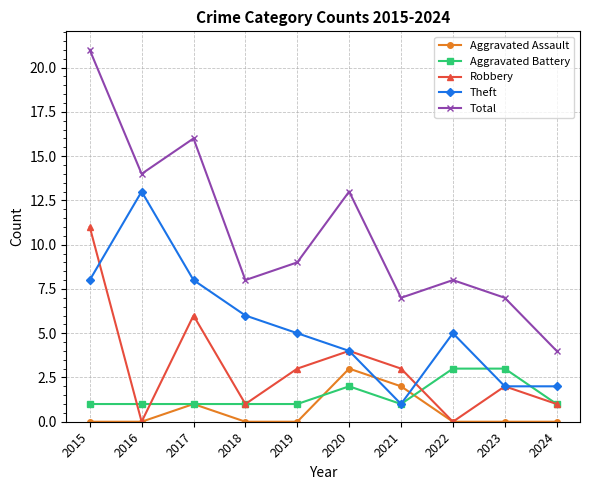

What are all the series names shown in the legend?

Aggravated Assault, Aggravated Battery, Robbery, Theft, Total